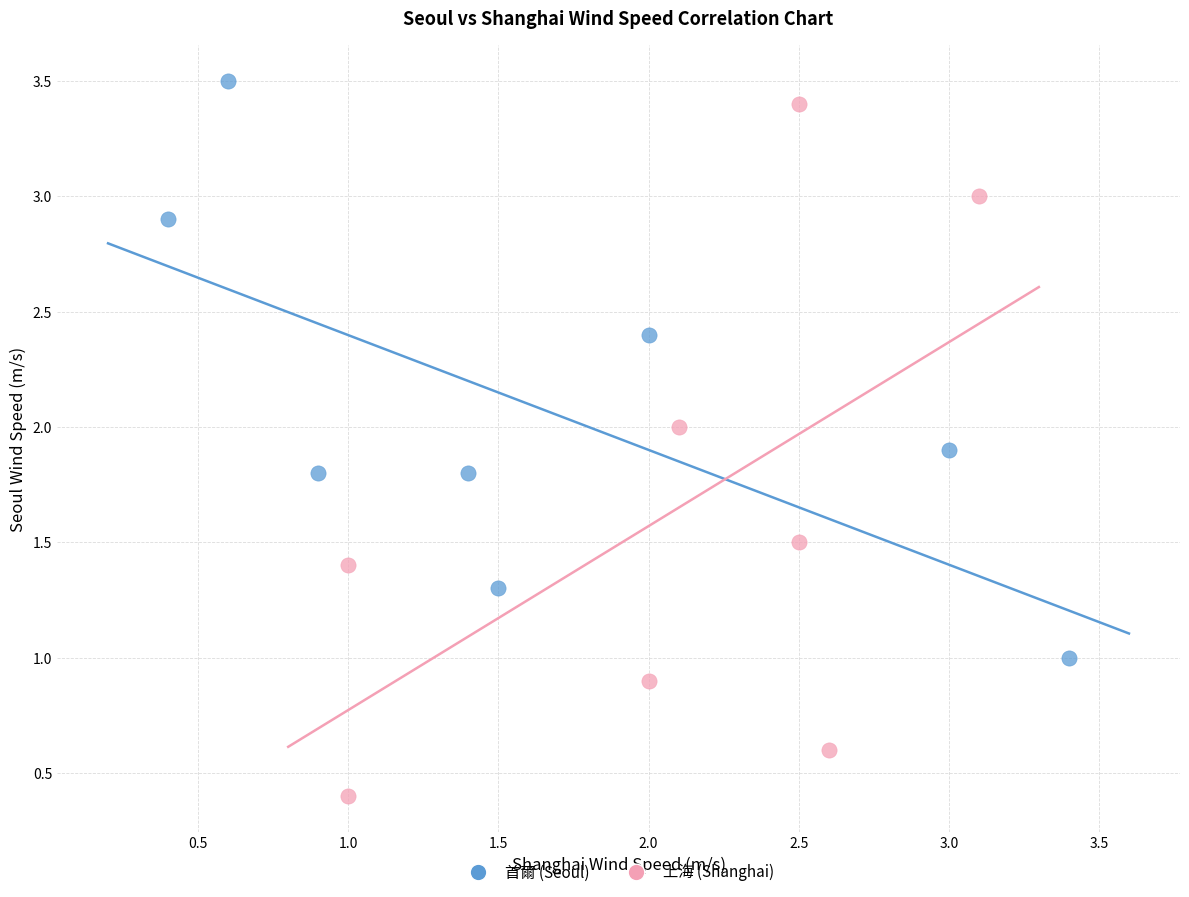

Which series contains the lowest Y value?

上海 (Shanghai)